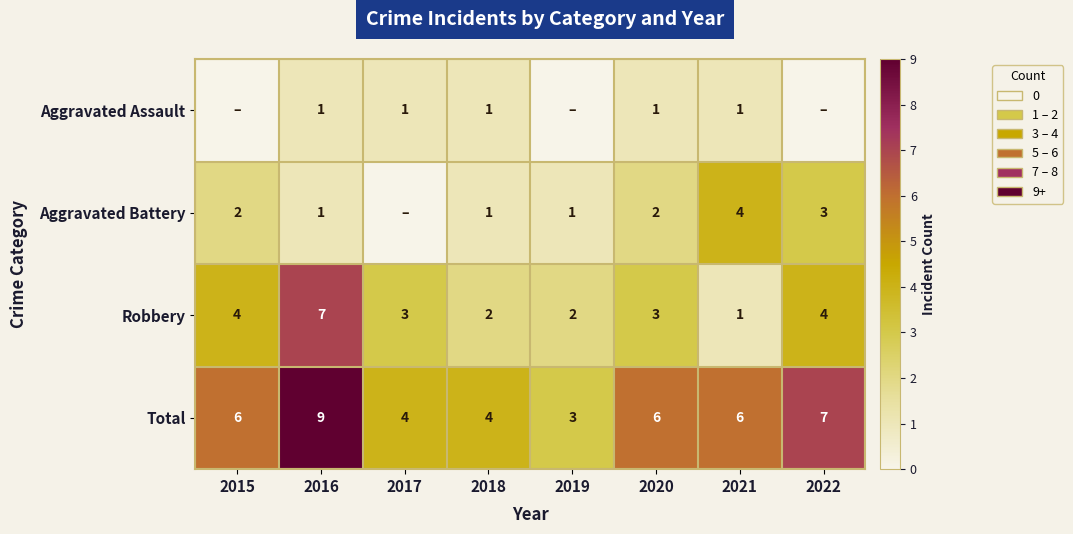

True or false: Aggravated Assault has a value of 0 at 2020.

False